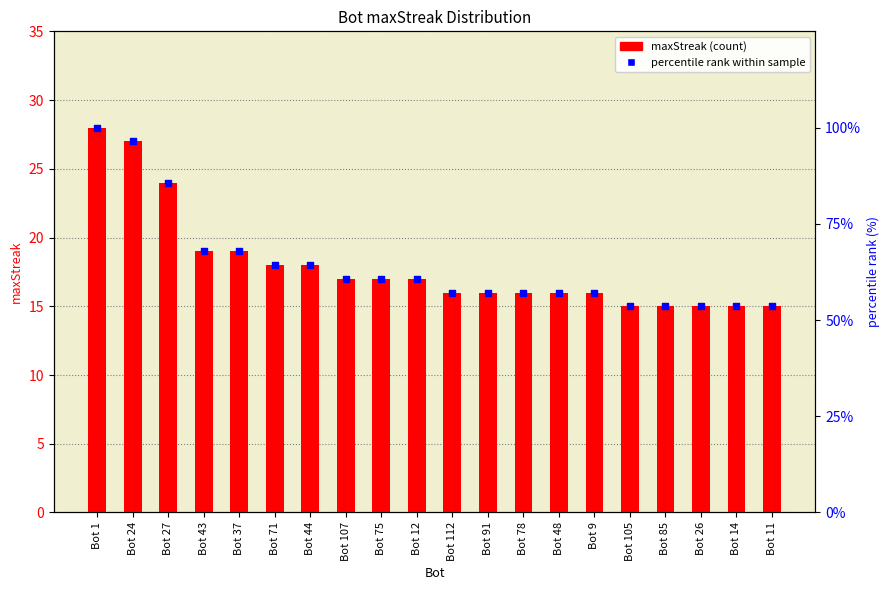

Which series has the largest total across all categories?

percentile rank